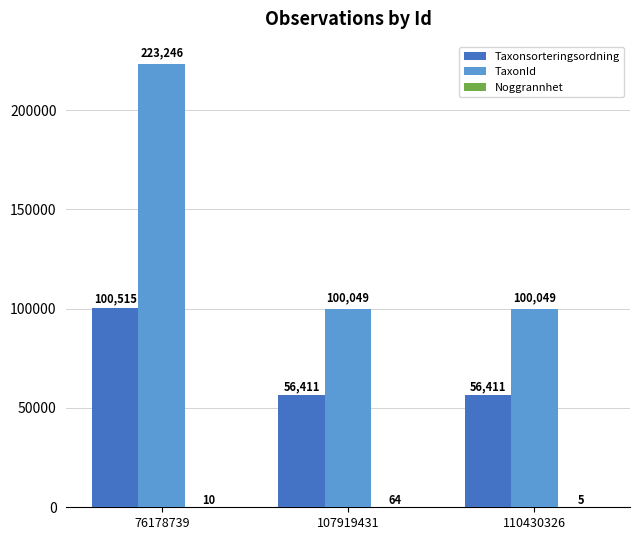

Which category has the highest value in the Taxonsorteringsordning series?

76178739